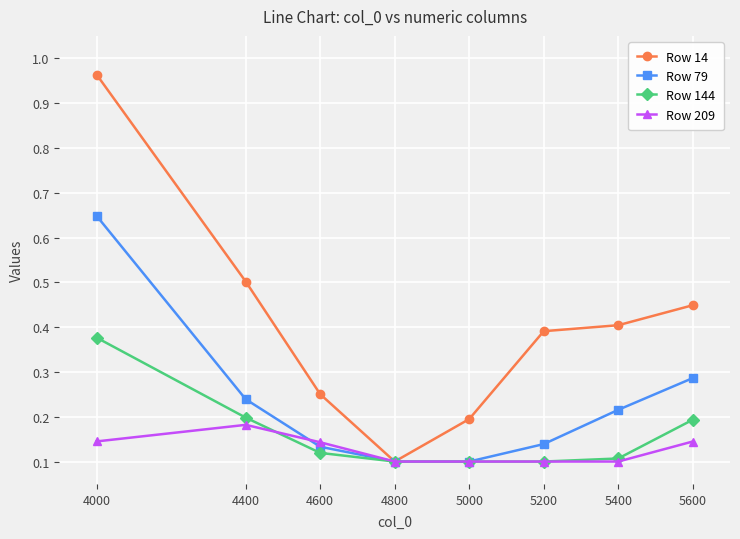

Rank the series by their maximum value, from lowest to highest.

Row 209, Row 144, Row 79, Row 14